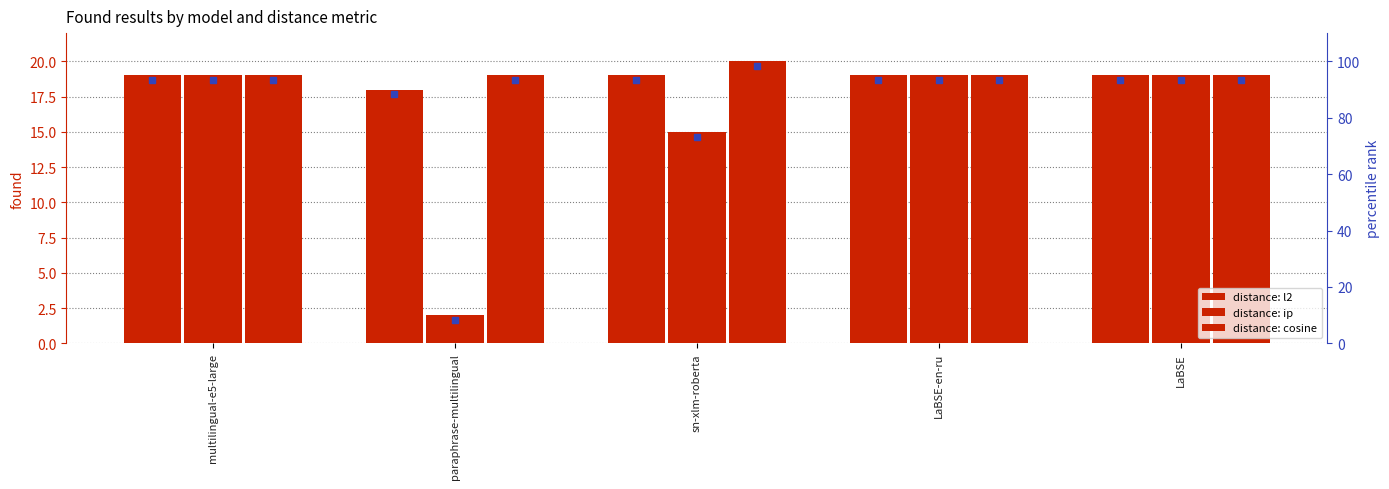

Count the cosine values in the range 19 to 20.

5